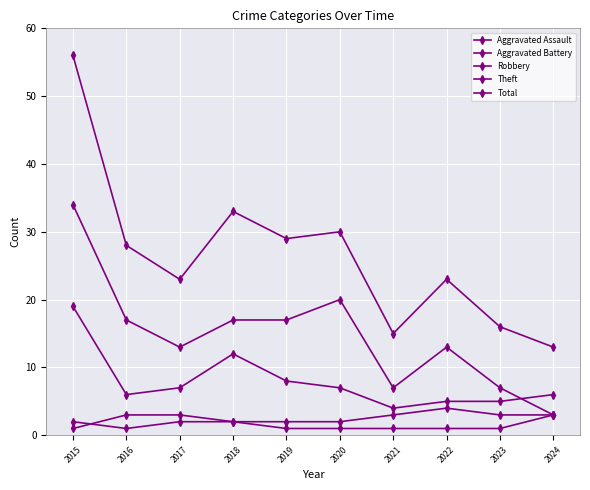

At which category does Theft reach its first local peak?

2020